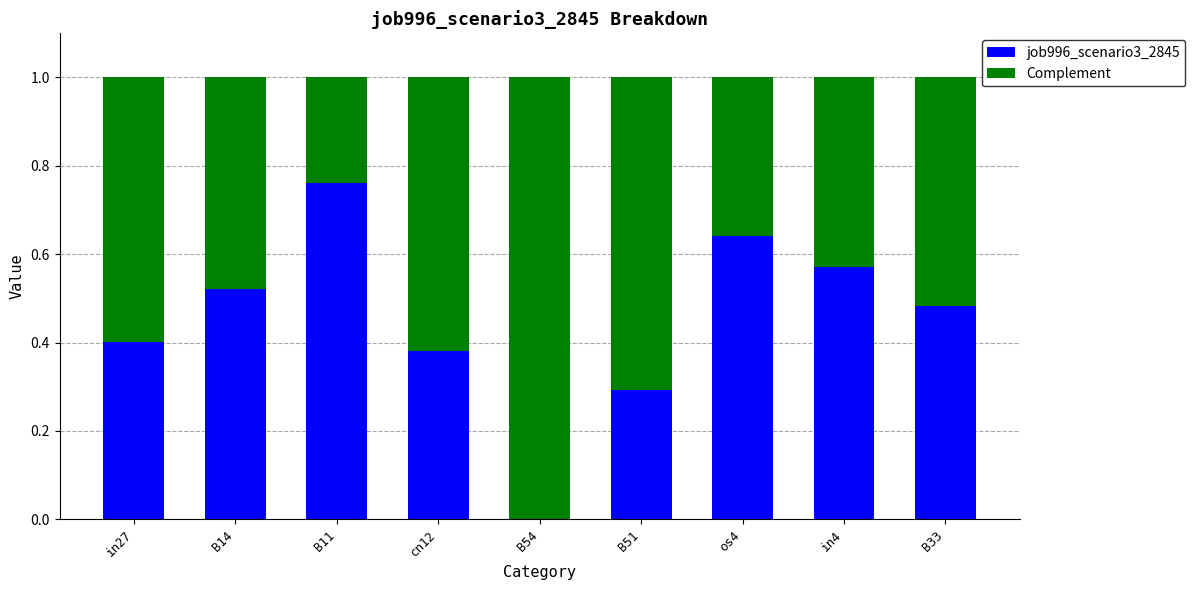

Where is job996_scenario3_2845 nearest to the value 0?

B54